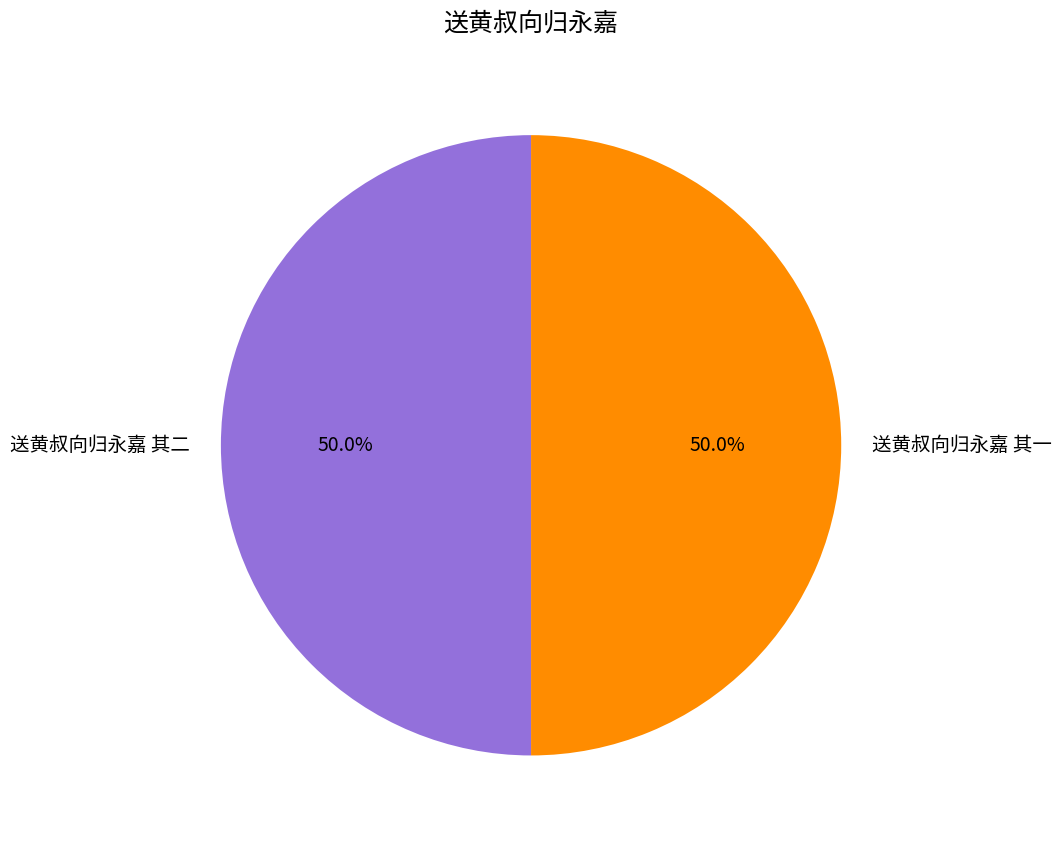

How many slices are in this pie chart?

2